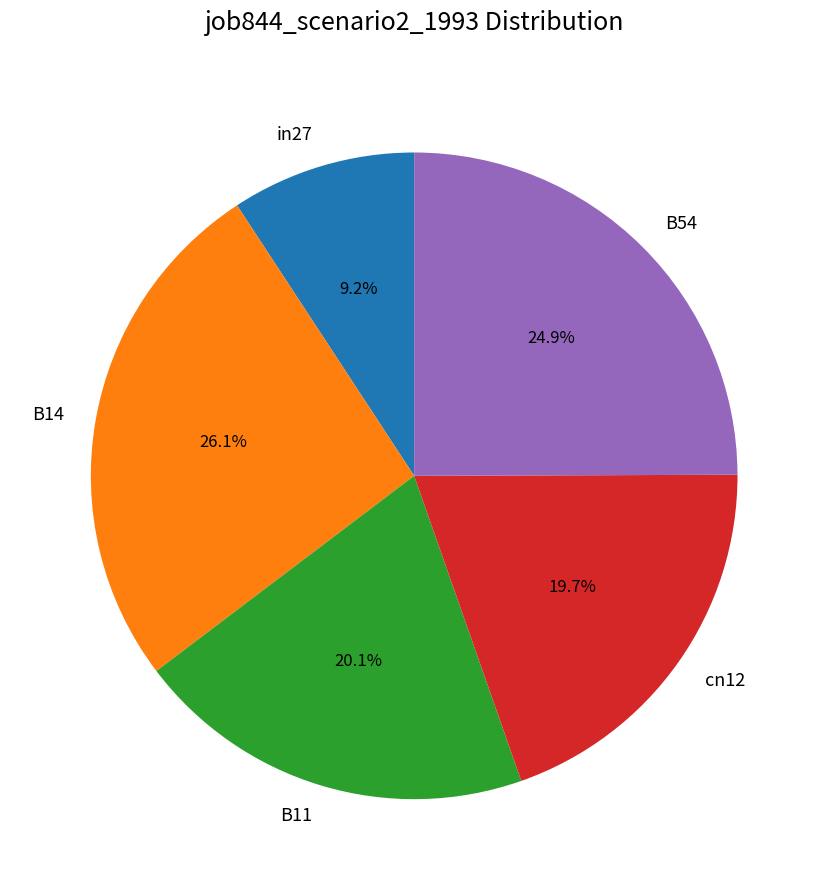

What is the largest slice in the pie chart?

B14